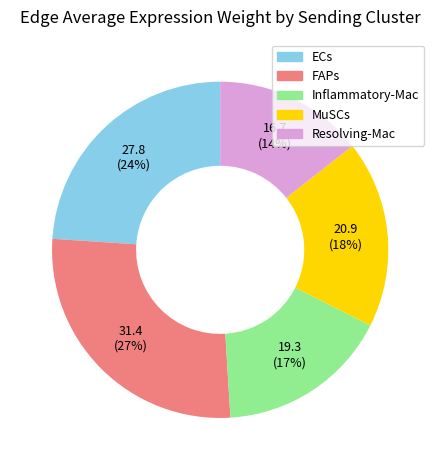

To the nearest percent, what percentage of the pie is Resolving-Mac?

14%